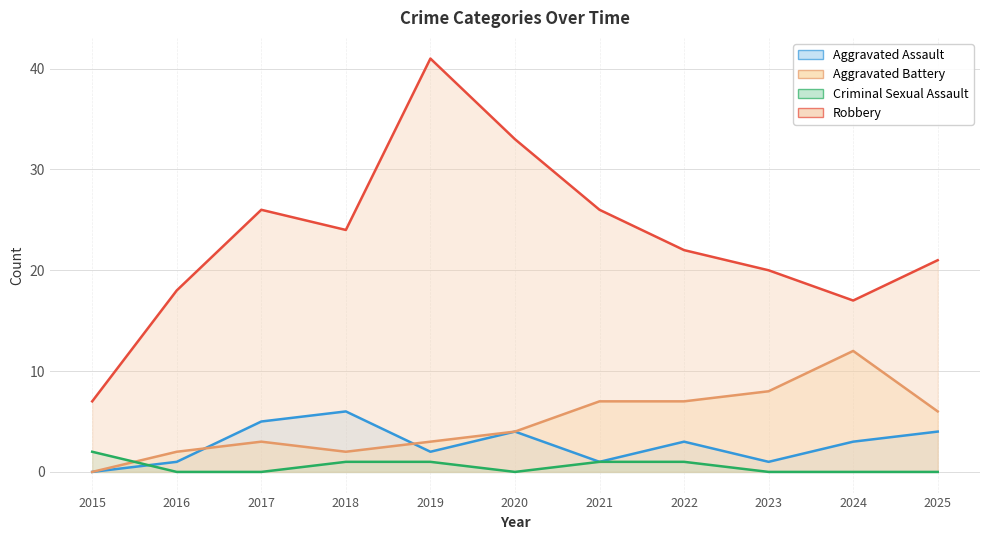

Reading left to right, transcribe all the data shown in this chart.

Aggravated Assault: 2015=0	2016=1	2017=5	2018=6	2019=2	2020=4	2021=1	2022=3	2023=1	2024=3	2025=4
Aggravated Battery: 2015=0	2016=2	2017=3	2018=2	2019=3	2020=4	2021=7	2022=7	2023=8	2024=12	2025=6
Criminal Sexual Assault: 2015=2	2016=0	2017=0	2018=1	2019=1	2020=0	2021=1	2022=1	2023=0	2024=0	2025=0
Robbery: 2015=7	2016=18	2017=26	2018=24	2019=41	2020=33	2021=26	2022=22	2023=20	2024=17	2025=21